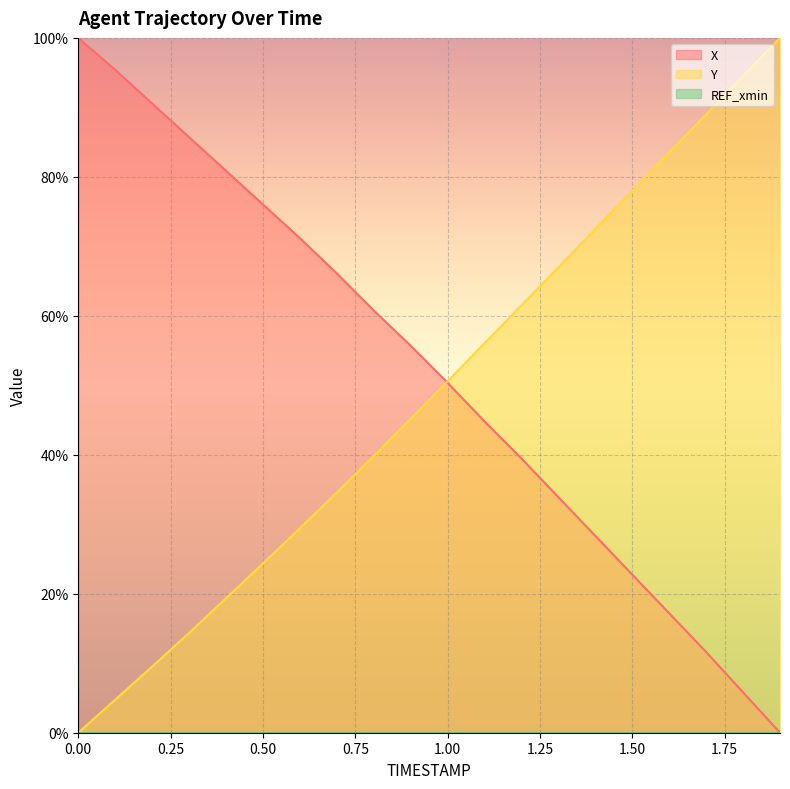

True or false: Y has more than 0 points higher than both neighbors.

False